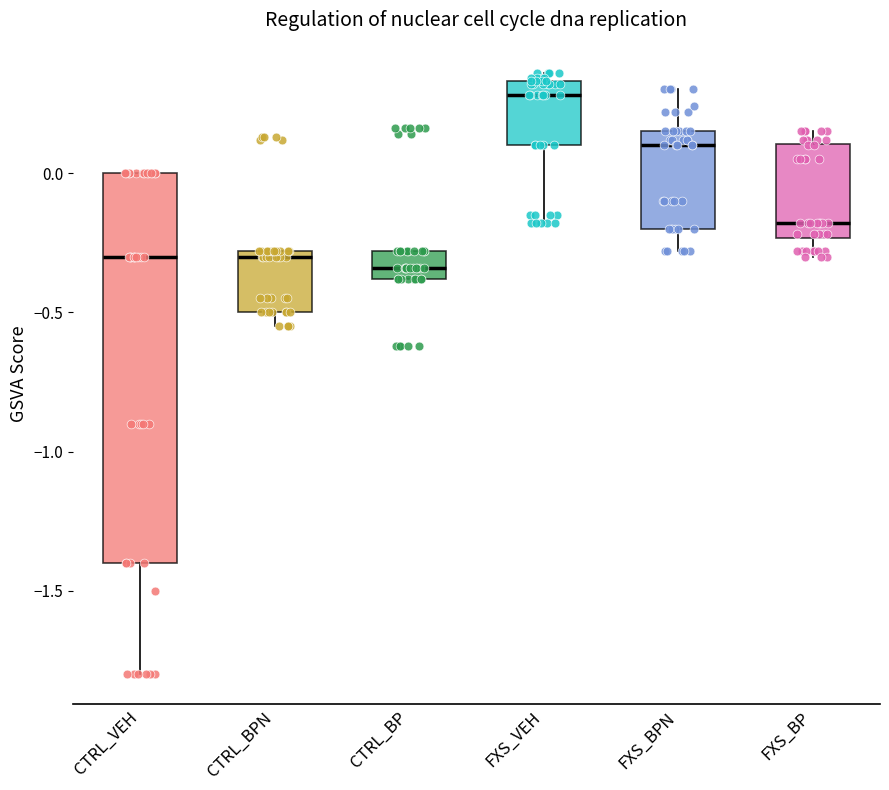

Reading left to right, read every box against the y-axis: the position of its median line, the range the box covers, and the ends of its whiskers. The values are not printed on the chart, so give them approximately, as read against the axis.

CTRL_VEH: median -0.30, box -1.40 to 0.00, whiskers -1.80 to 0.00
CTRL_BPN: median -0.30 (just below the box's upper edge), box -0.50 to -0.30, whiskers -0.55 to -0.30
CTRL_BP: median -0.35, box -0.40 to -0.30, whiskers -0.40 to -0.30
FXS_VEH: median 0.30, box 0.10 to 0.35, whiskers -0.20 to 0.35 (just above the box's upper edge)
FXS_BPN: median 0.10, box -0.20 to 0.15, whiskers -0.30 to 0.30
FXS_BP: median -0.20, box -0.25 to 0.10, whiskers -0.30 to 0.15